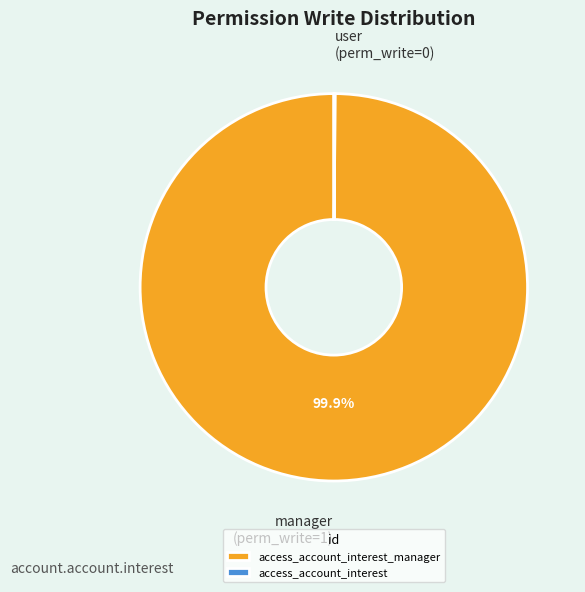

Does any single category account for the majority?

Yes